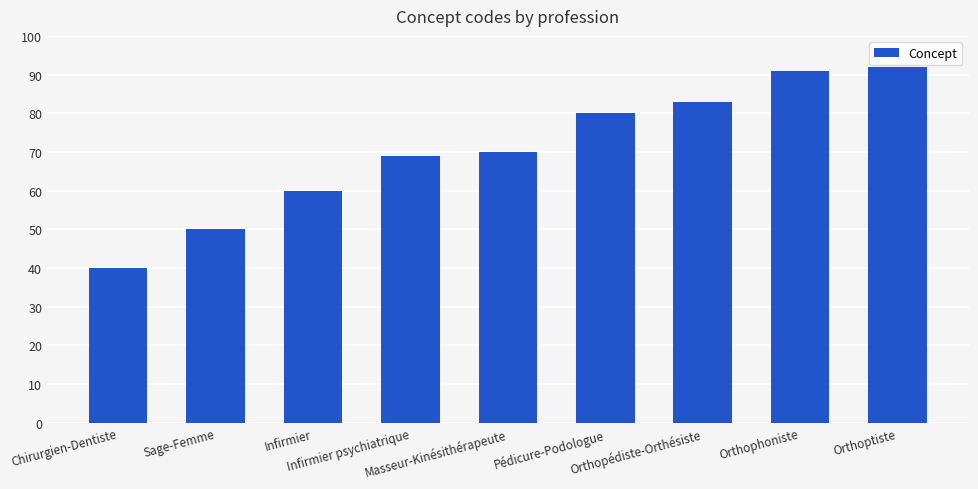

How many data points are less than 70?

4